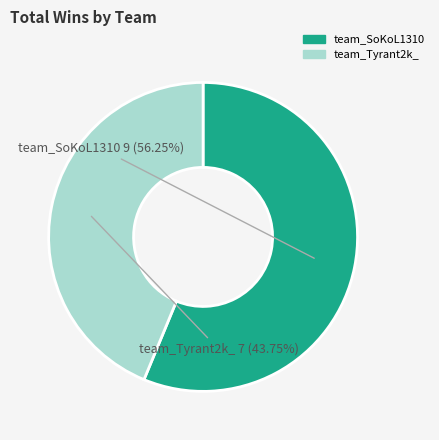

How many slices are in this pie chart?

2